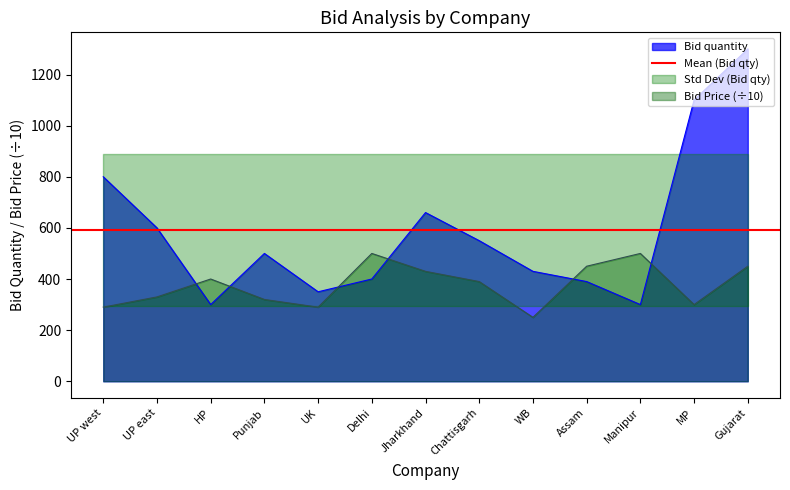

What is the difference between the highest and lowest values at Delhi?

100